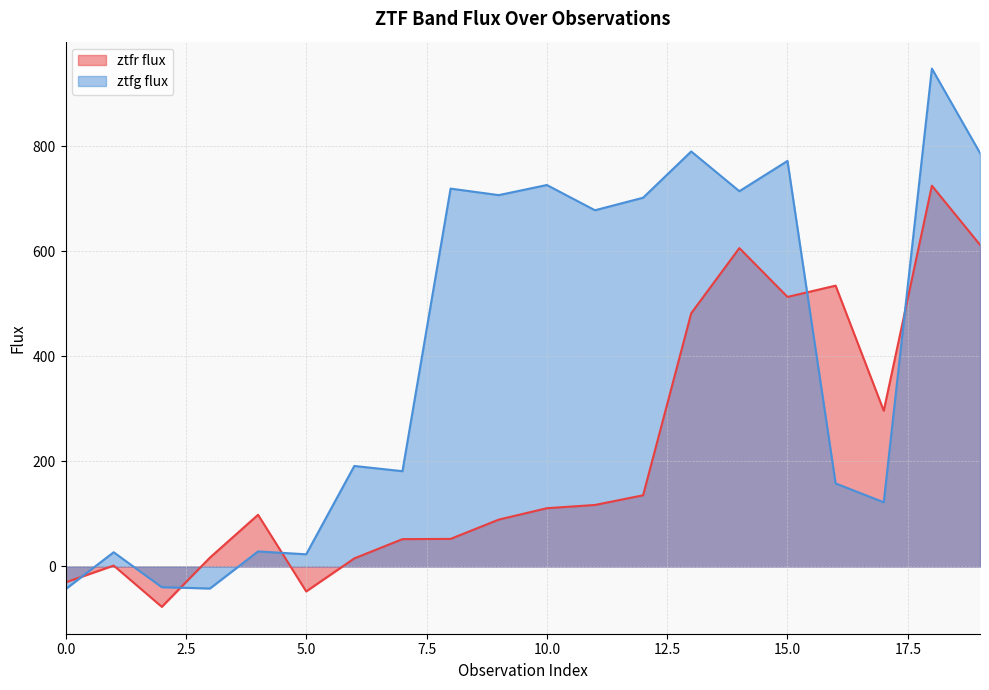

How many lines are shown in the chart?

2